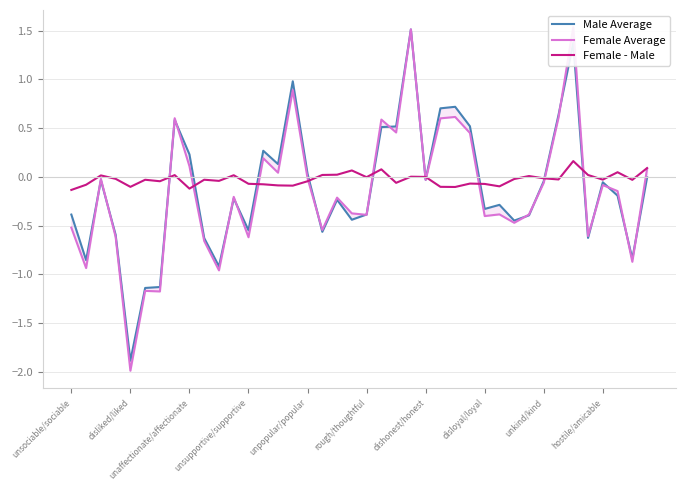

What is the value of the Male Average point at the 1st from the left?

-0.4